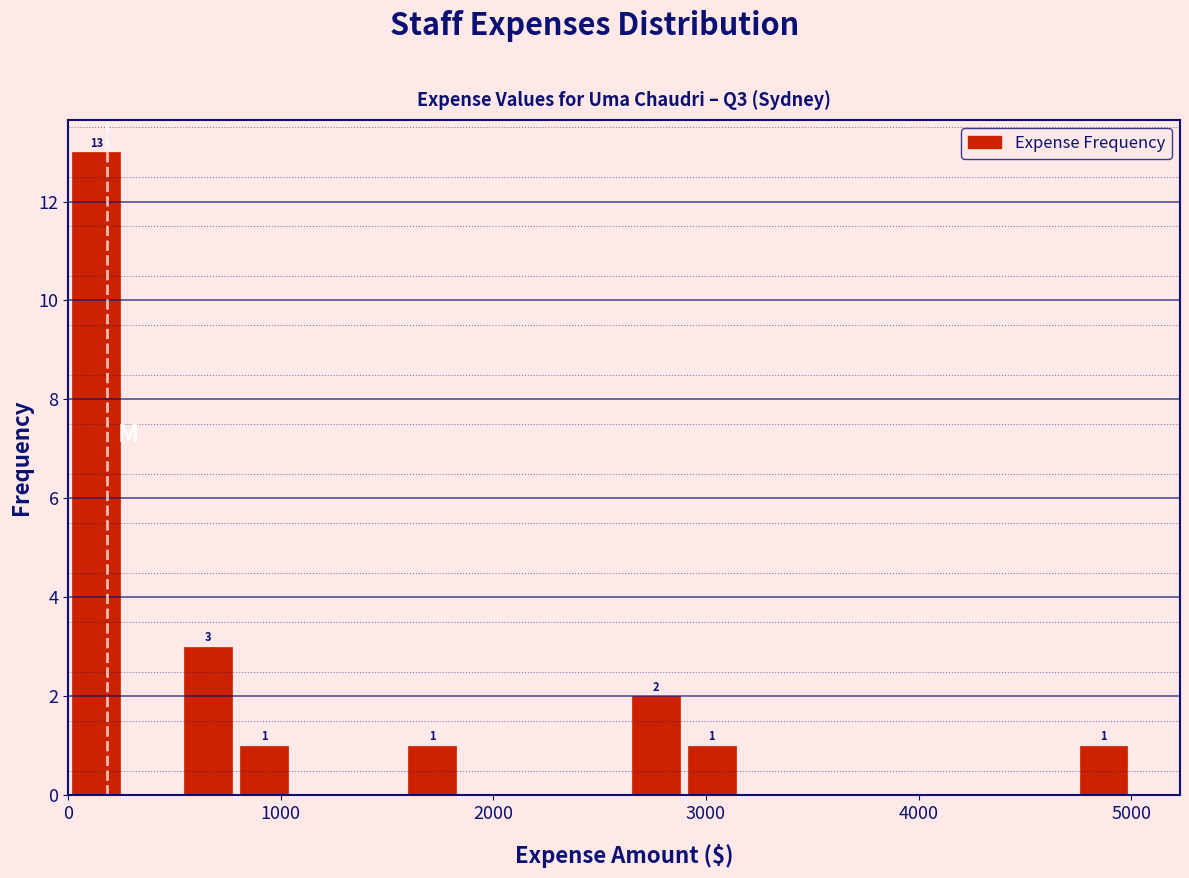

Read against the x-axis, roughly where is the centre of the tallest bar?

100